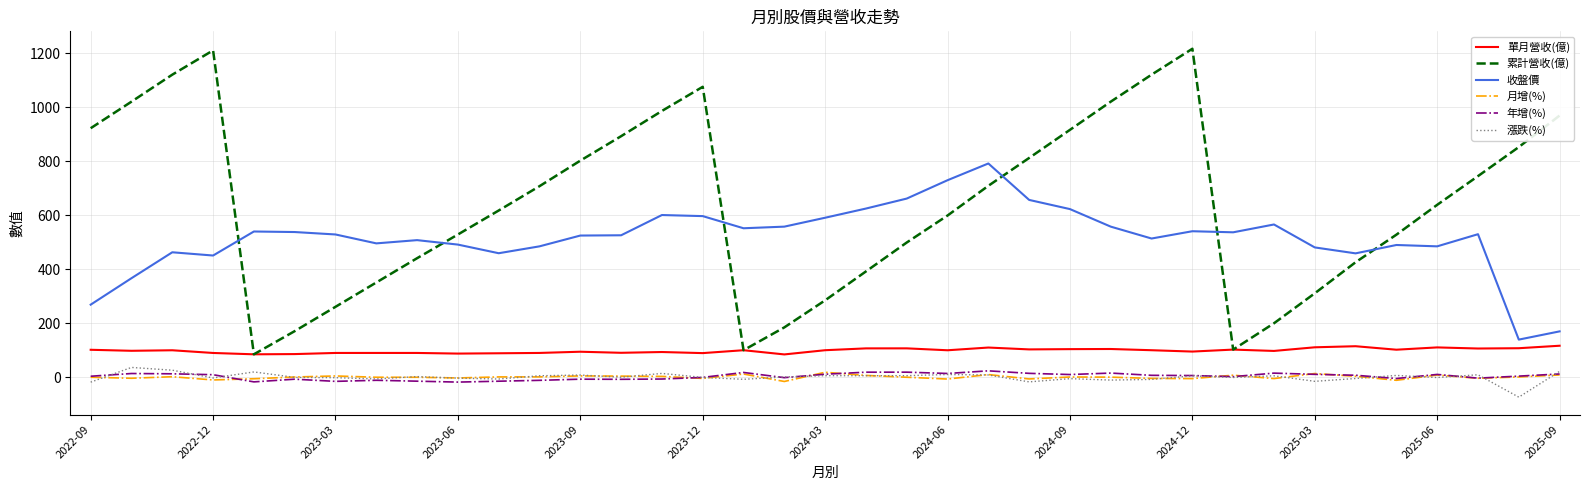

Which series has the widest spread of values?

累計營收(億)